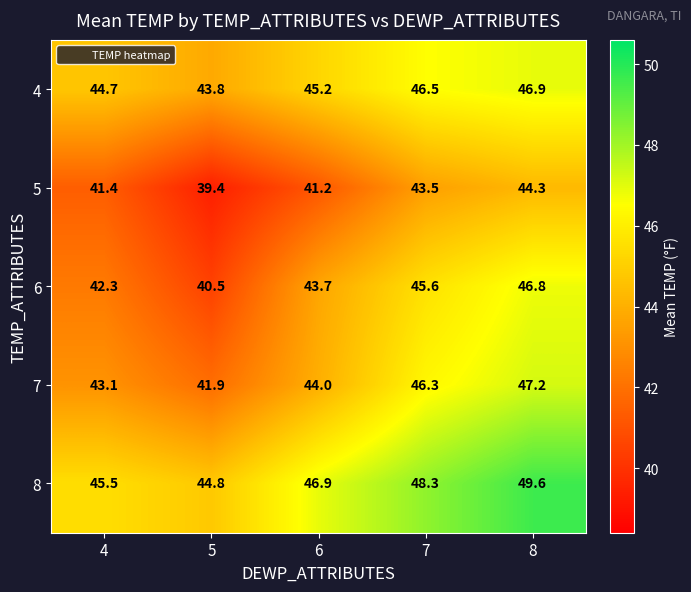

What is the total value across all series at 8?

234.8